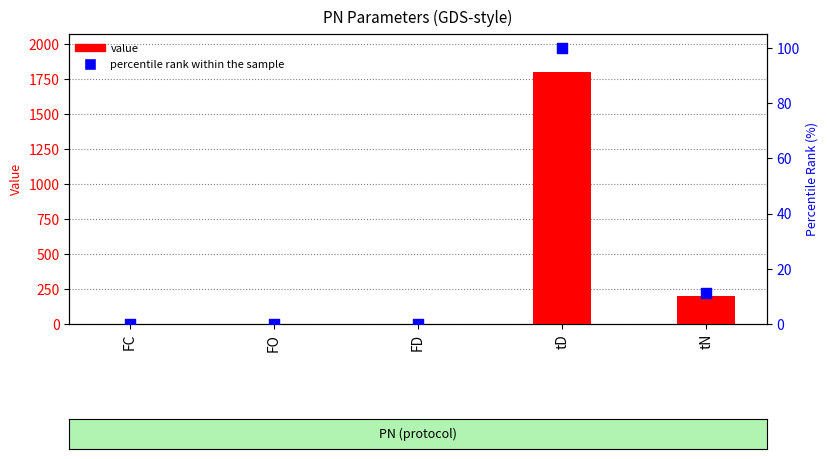

At how many categories does at least one series exceed 717?

1